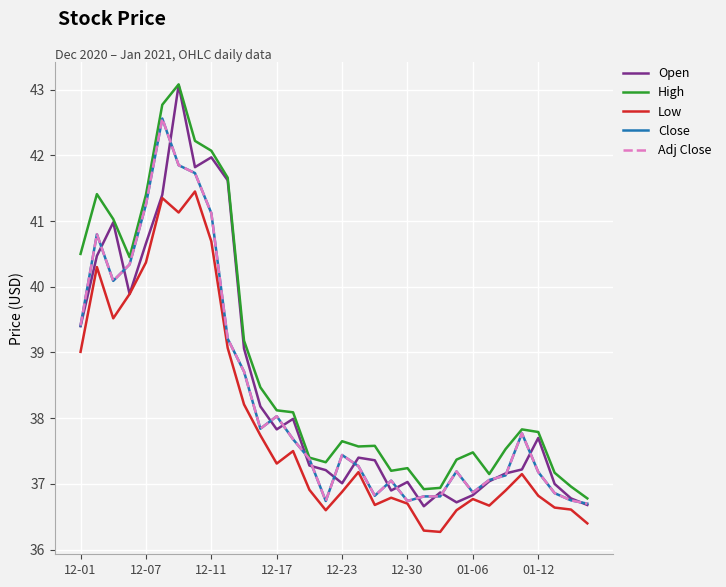

Is this an area chart (filled region under the line)?

No